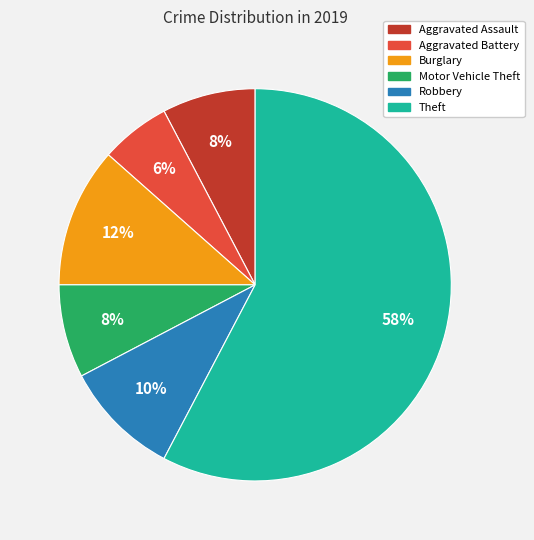

To the nearest percent, what is the average slice percentage?

17%